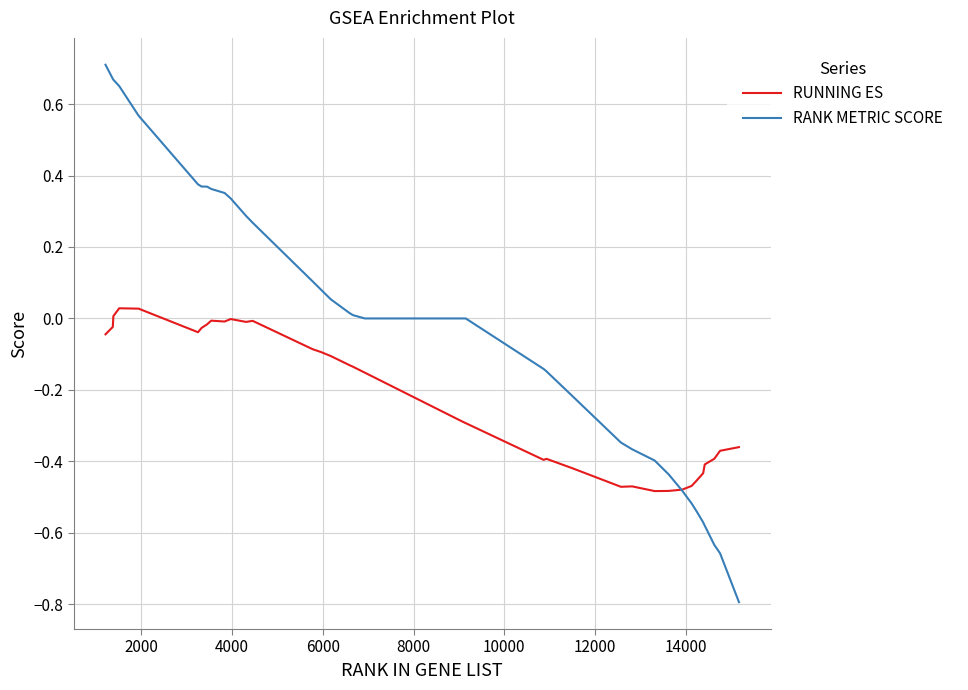

List the series in order of their peak value, lowest first.

RUNNING ES, RANK METRIC SCORE